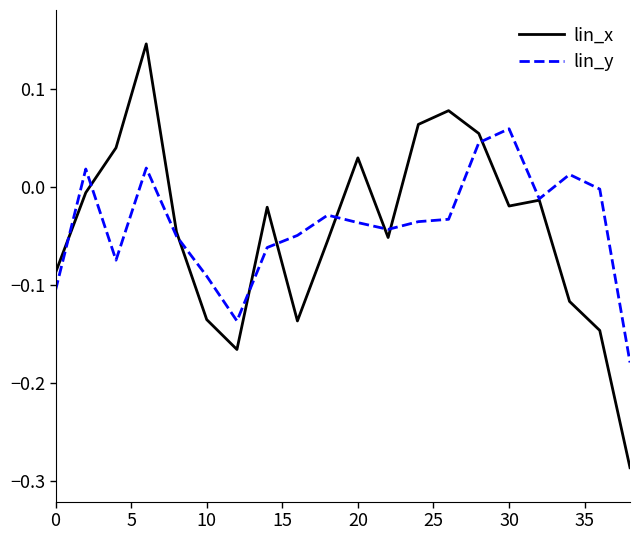

Which series has the largest total across all categories?

lin_y